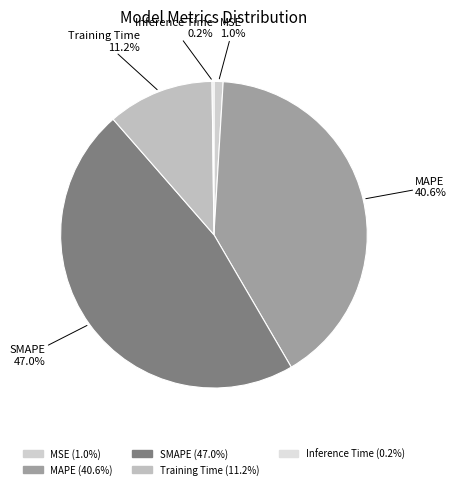

Does any single category account for the majority?

No